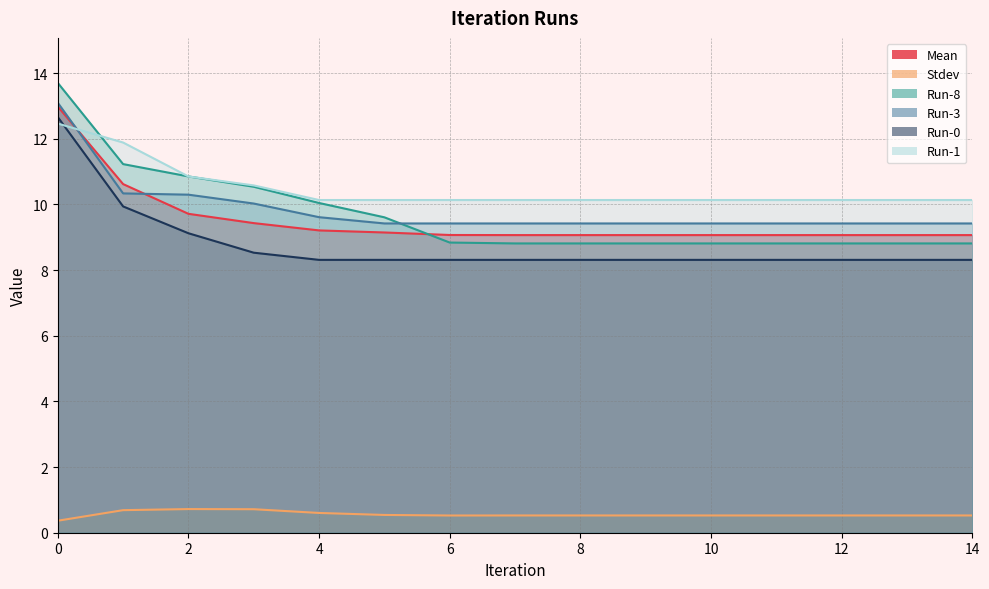

List the labels in order of Run-3 value, smallest first.

5, 6, 7, 8, 9, 10, 11, 12, 13, 14, 4, 3, 2, 1, 0